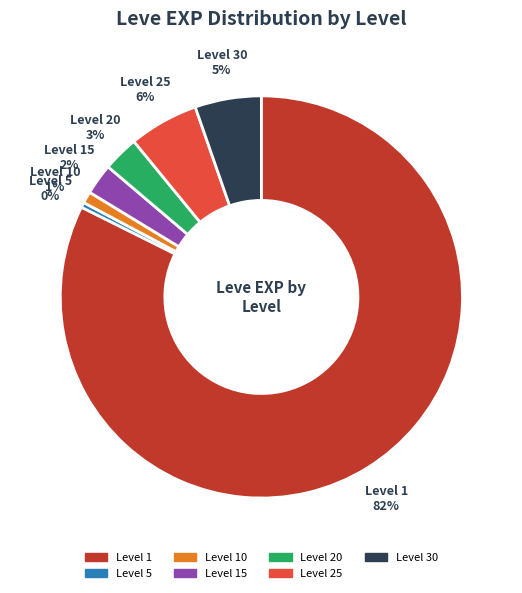

Is there any slice that represents more than half of the pie?

Yes